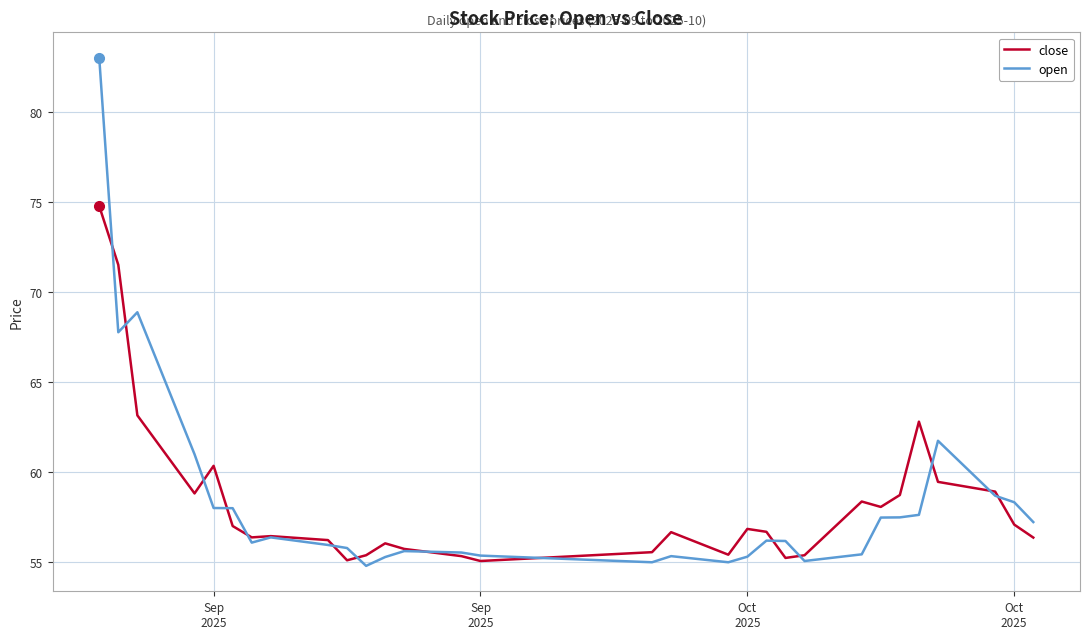

Which series has the largest range (max minus min)?

open